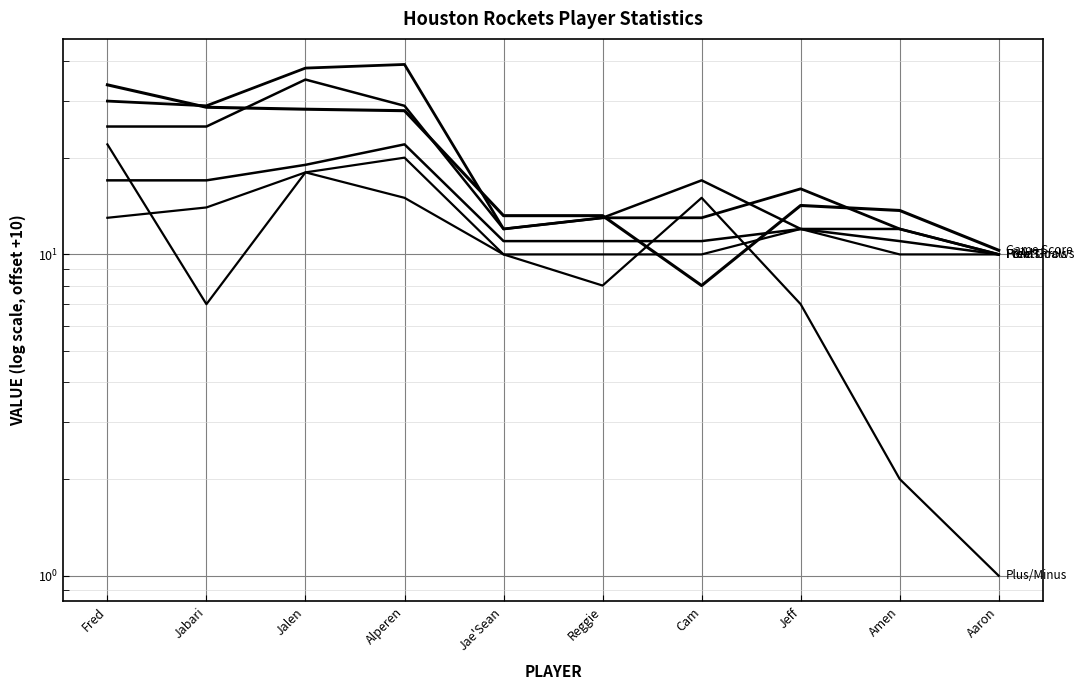

True or false: Points and Free Throws cross at least once.

False